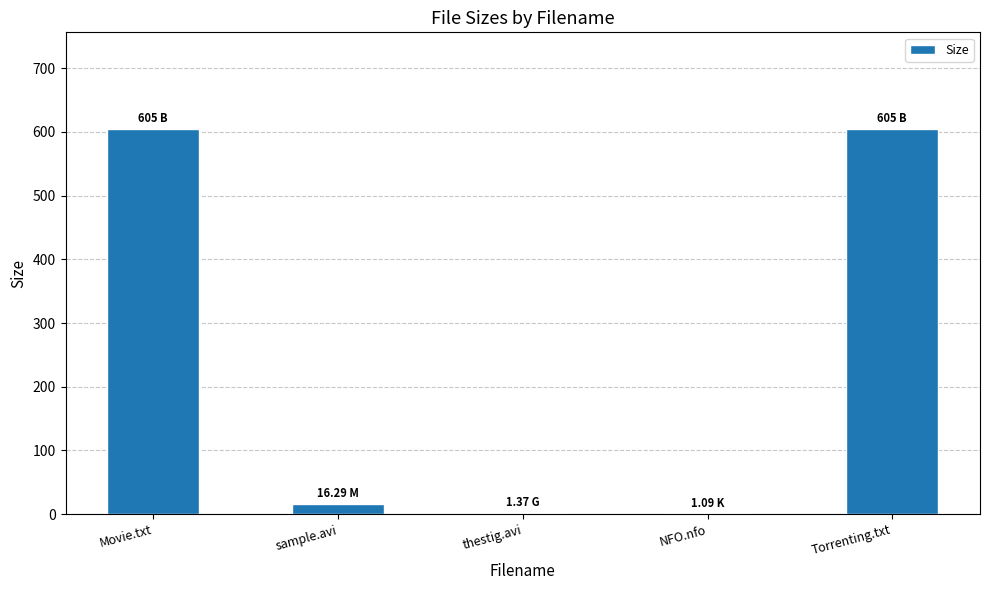

Read the value at thestig.avi.

1.4